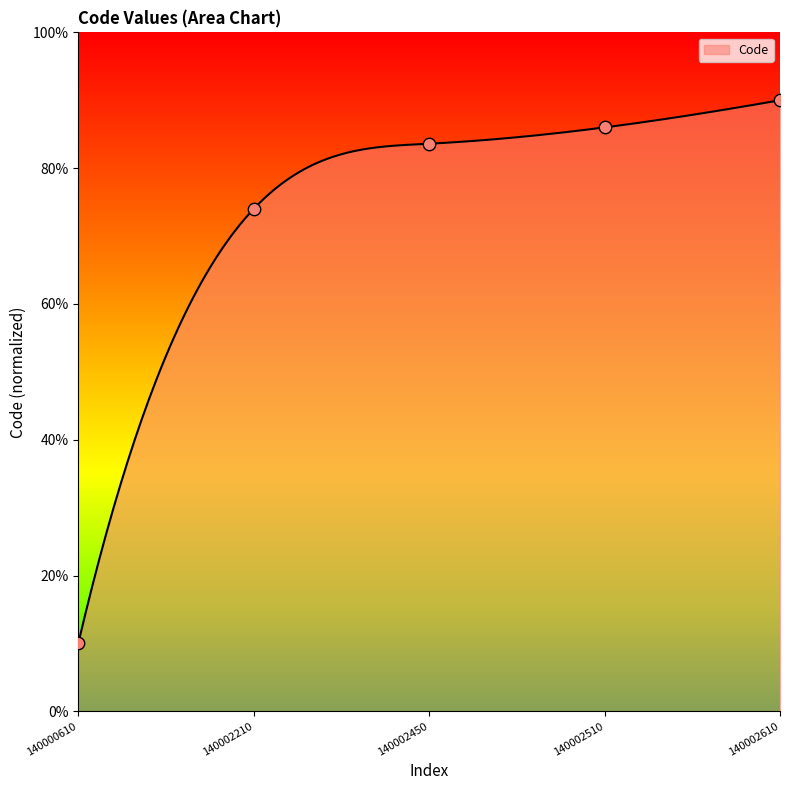

What is the minimum value for Code?

10.0